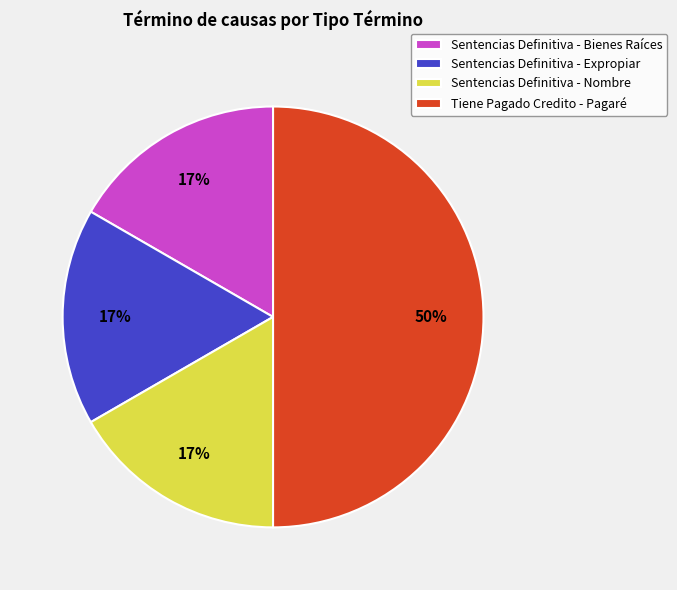

What is the largest slice in the pie chart?

Tiene Pagado Credito - Pagaré